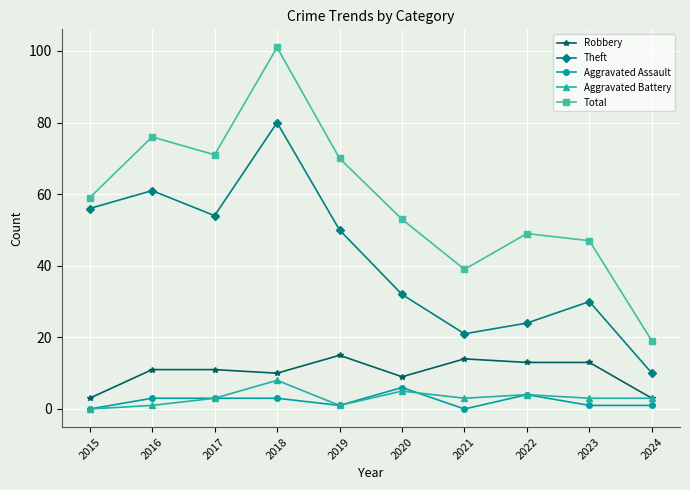

Which category has the highest value across all series?

2018